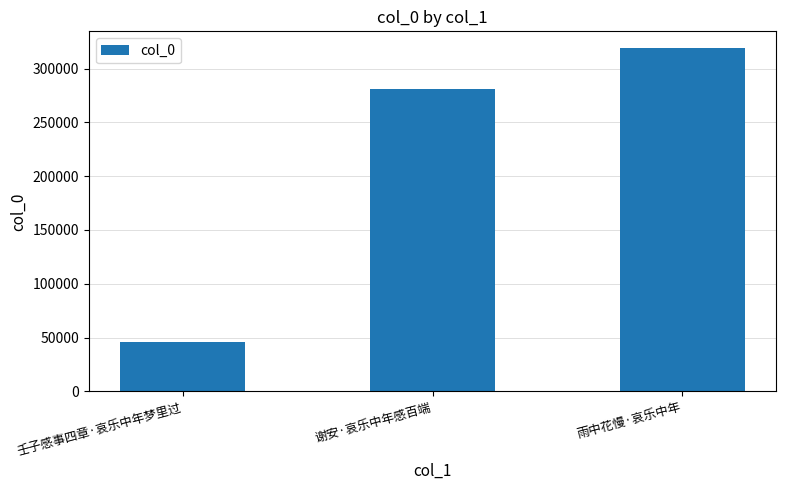

The value at 壬子感事四章·哀乐中年梦里过 is 45710. True or false?

True